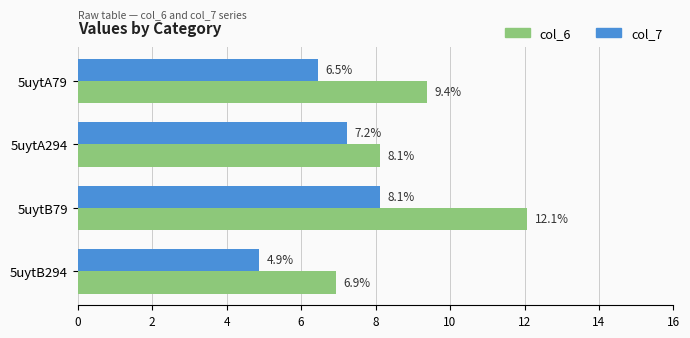

At how many categories does at least one series exceed 7?

3